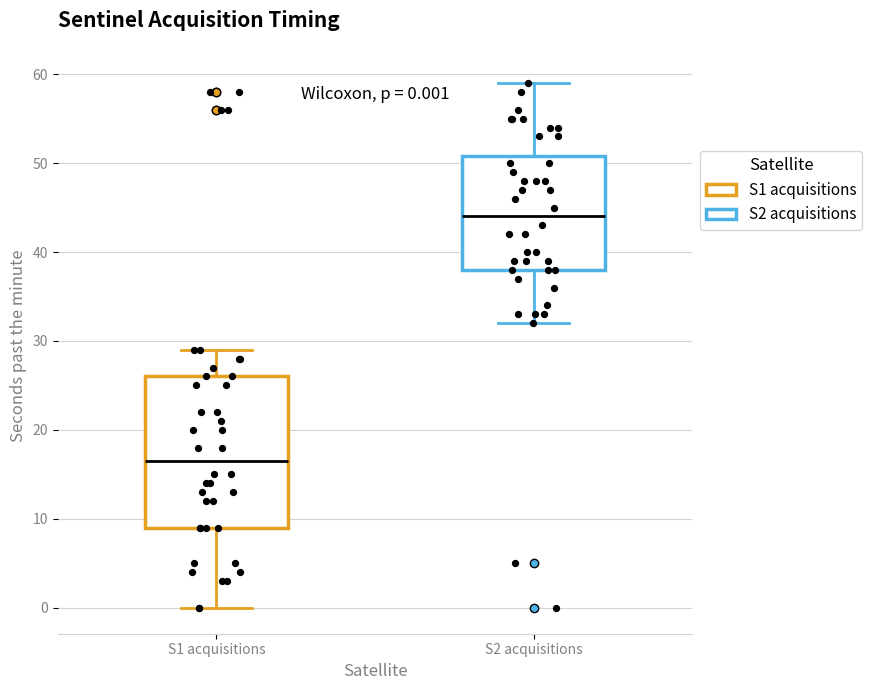

Which box's median line is the highest?

S2 acquisitions